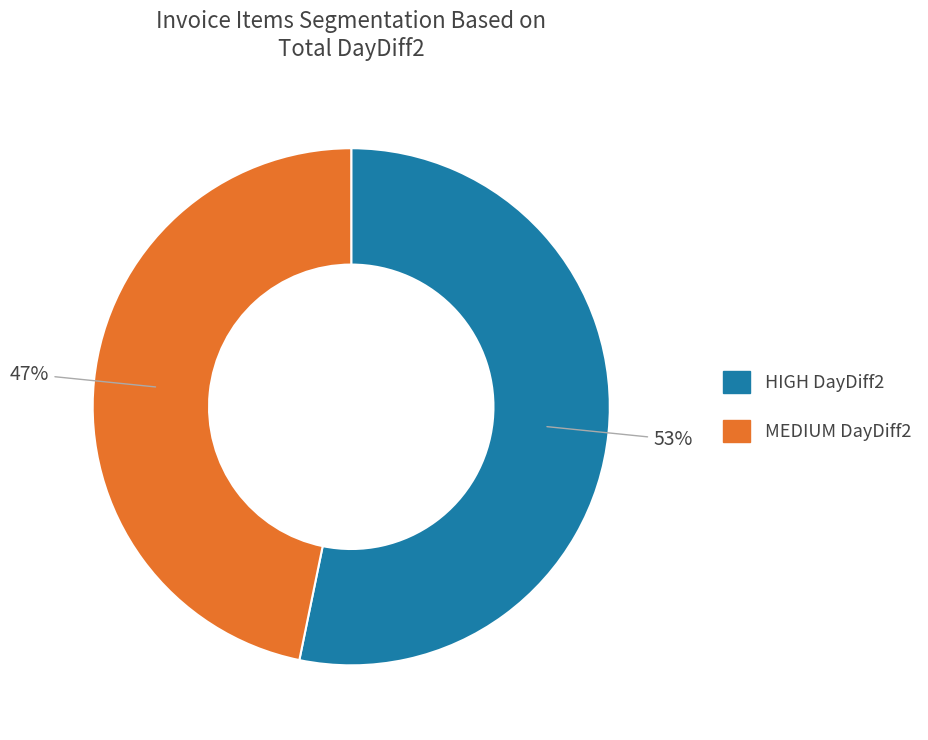

Does any single category account for the majority?

Yes